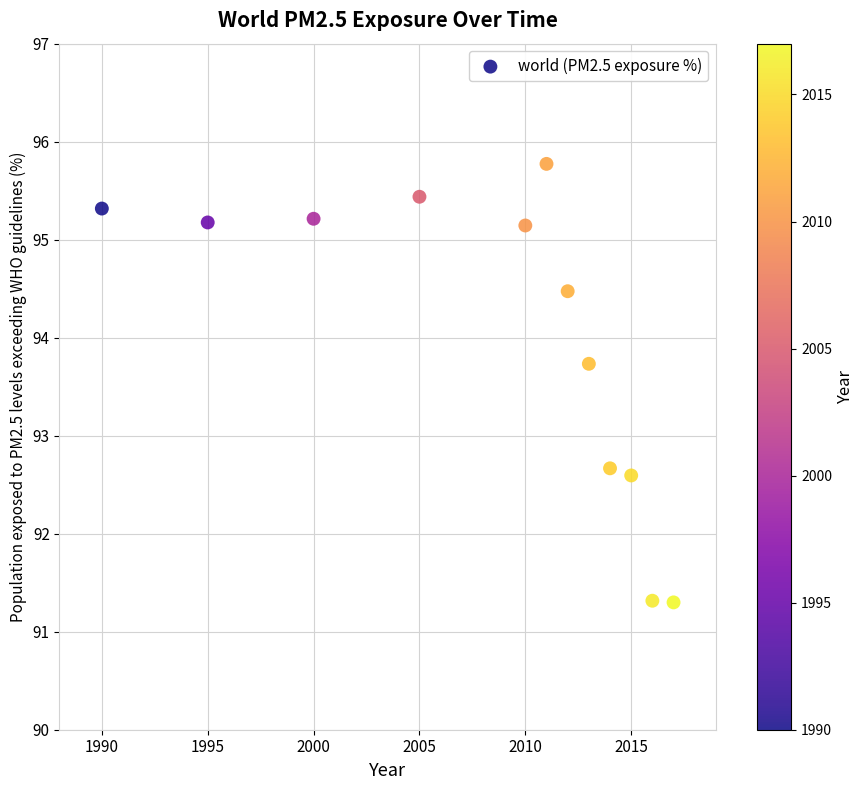

What is the range of X values (max minus min)?

27.0